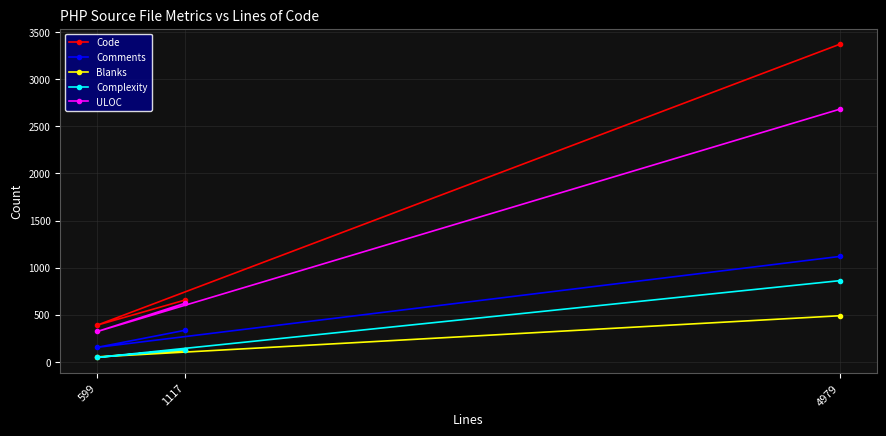

True or false: Comments has a value of 336 at 1117.

True